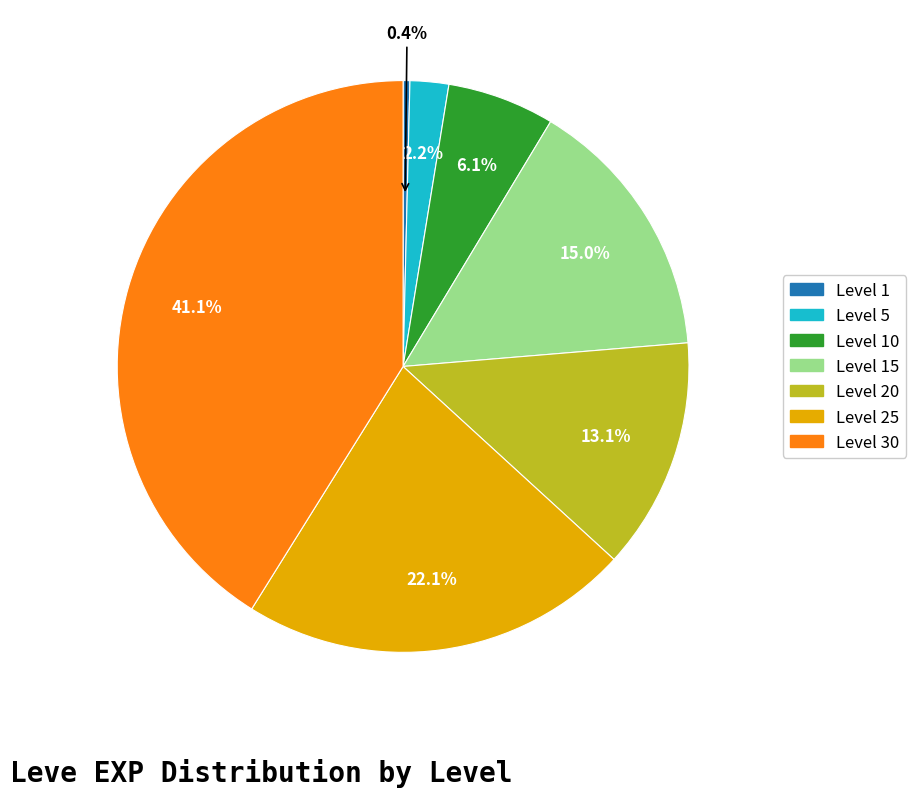

Is there a majority slice in this chart?

No